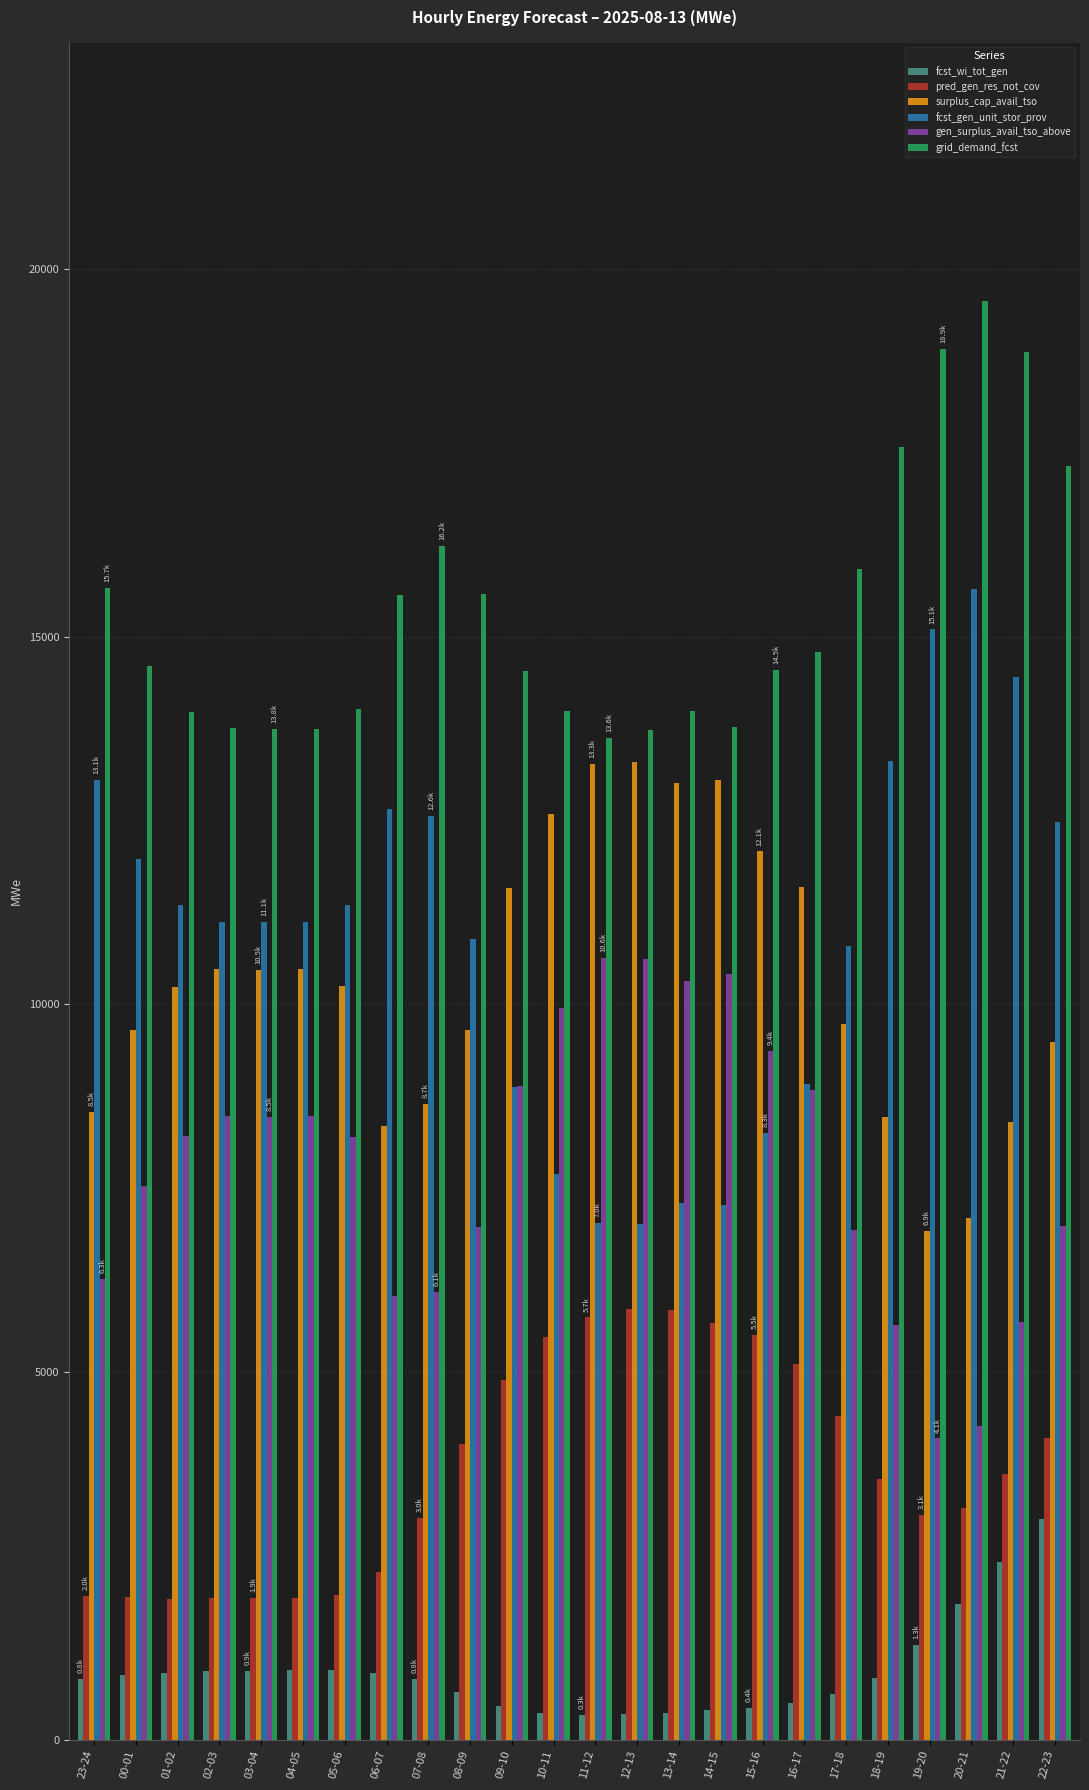

Rank the series by their maximum value, from highest to lowest.

grid_demand_fcst, fcst_gen_unit_stor_prov, surplus_cap_avail_tso, gen_surplus_avail_tso_above, pred_gen_res_not_cov, fcst_wi_tot_gen